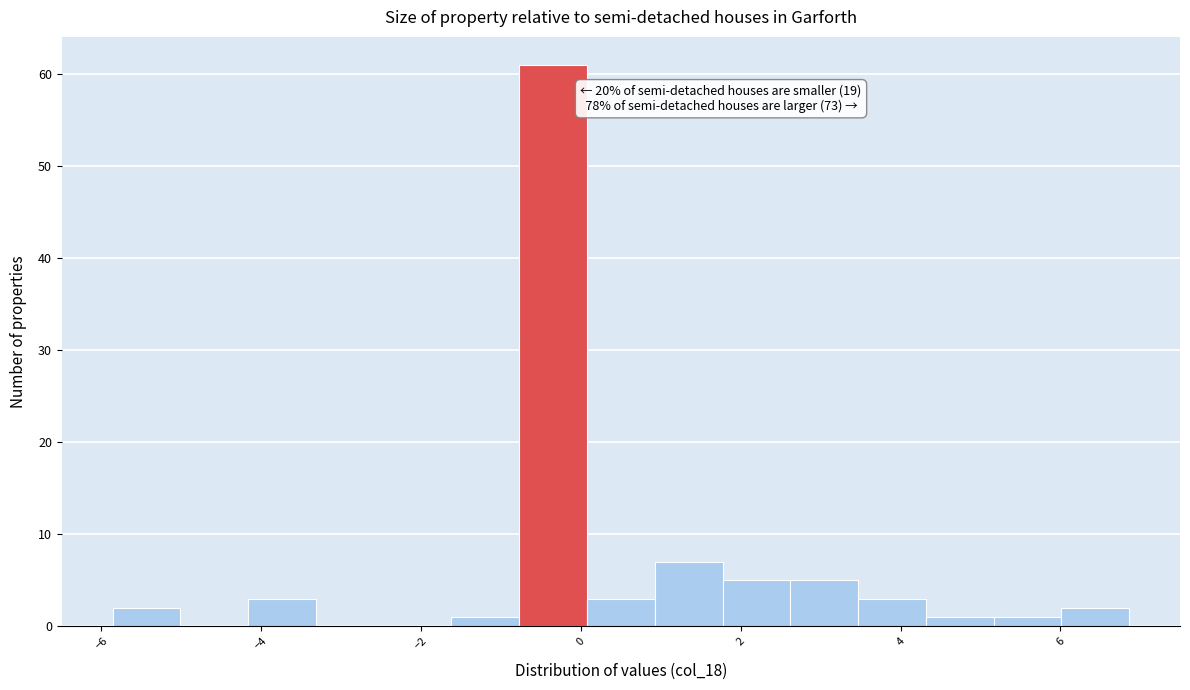

Over which range of the x-axis is the bar tallest?

-0.8 to 0.0